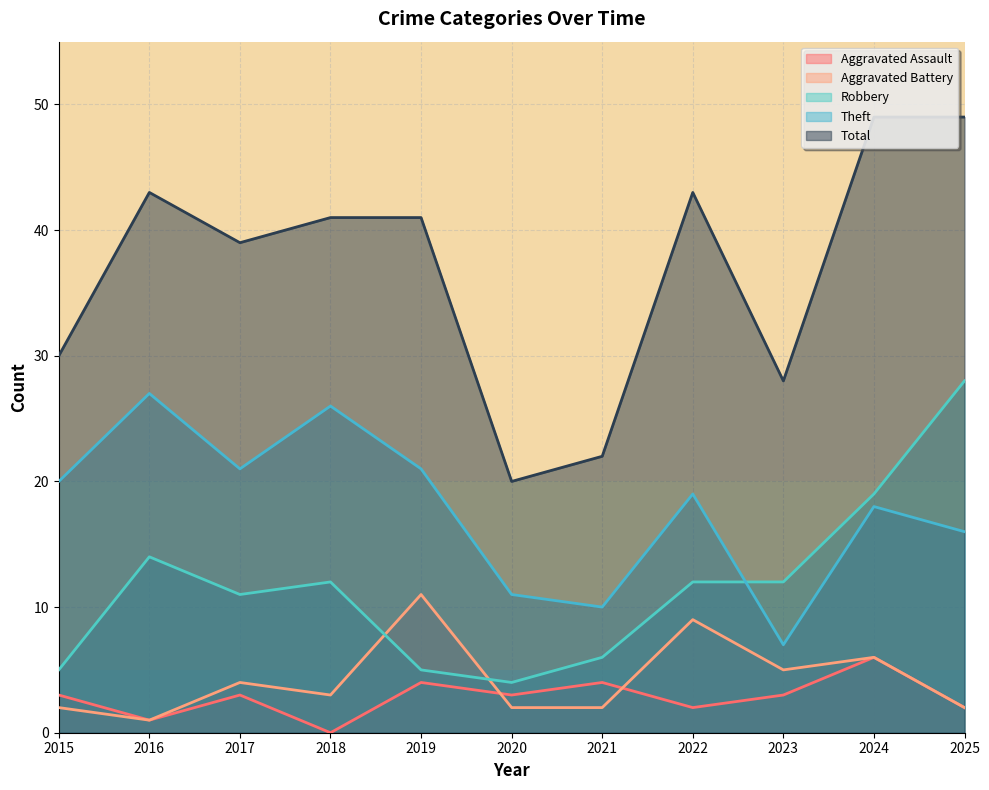

What is the value of the Total point at the 11th from the left?

49